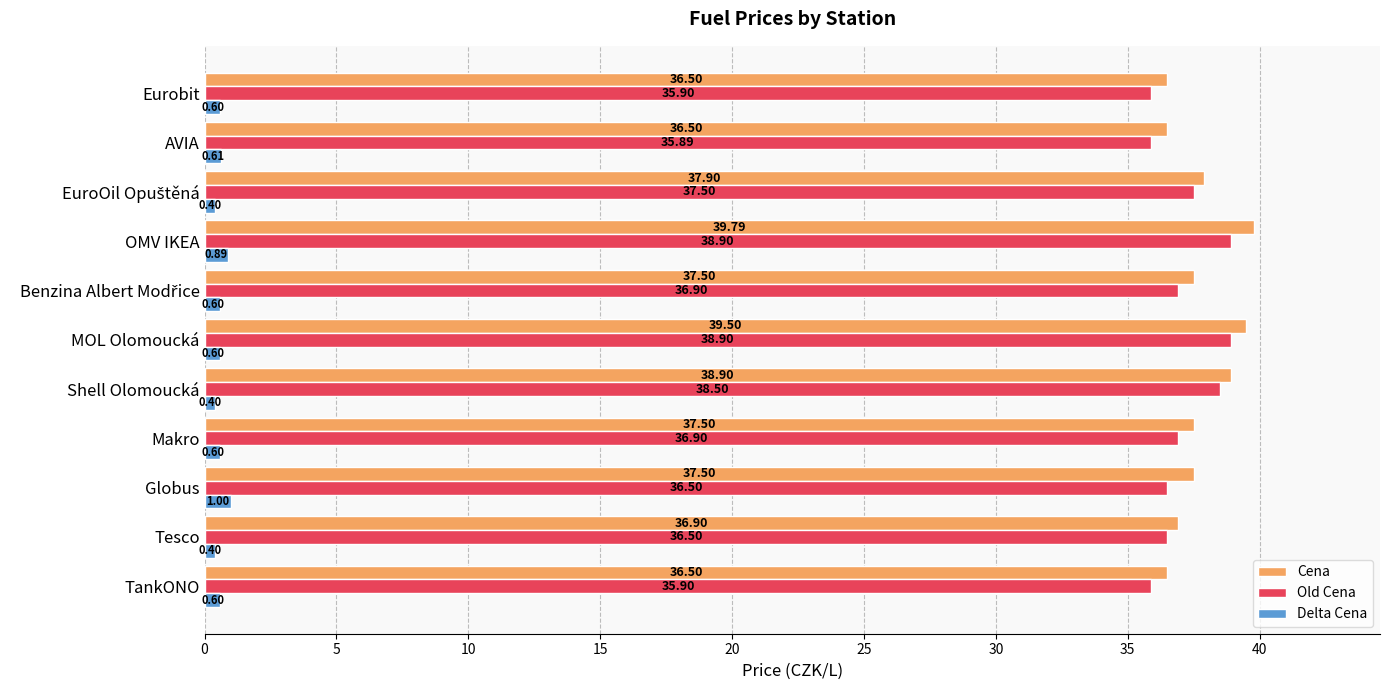

How many series are shown in this chart?

3